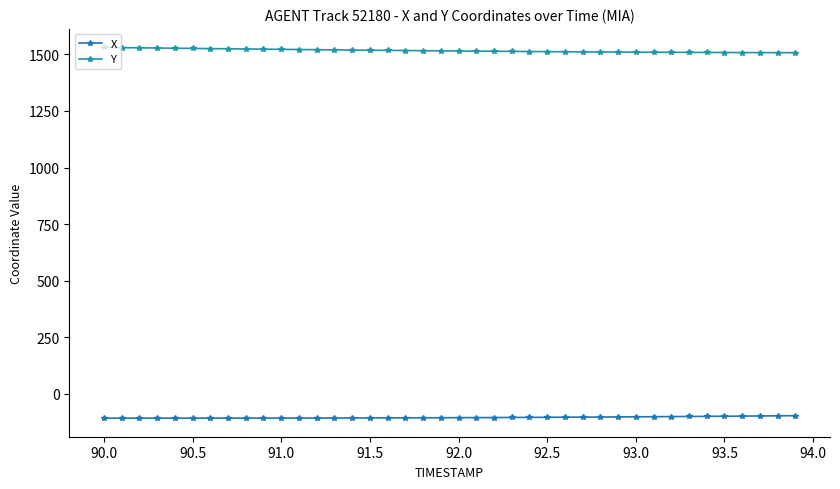

At how many categories does at least one series exceed 191?

40